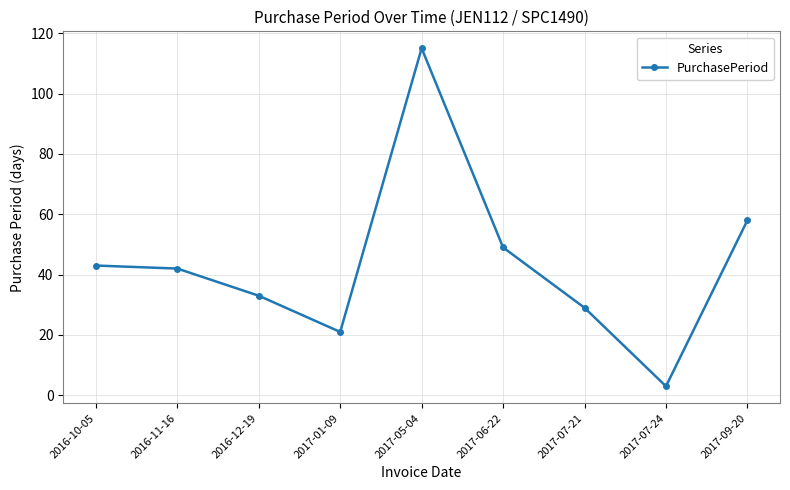

How many points are higher than both their immediate neighbors (excluding endpoints)?

1